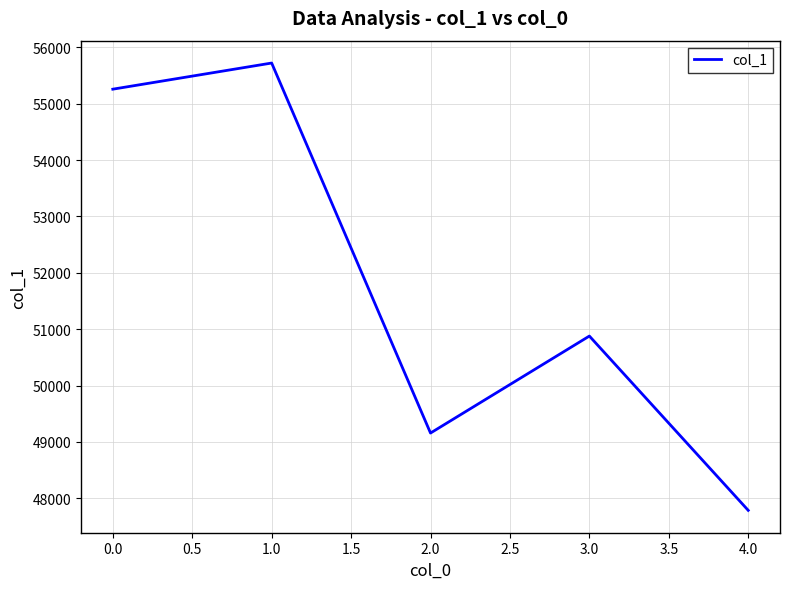

Approximately how many times larger is the value at 2.0 compared to 1.0?

0.9